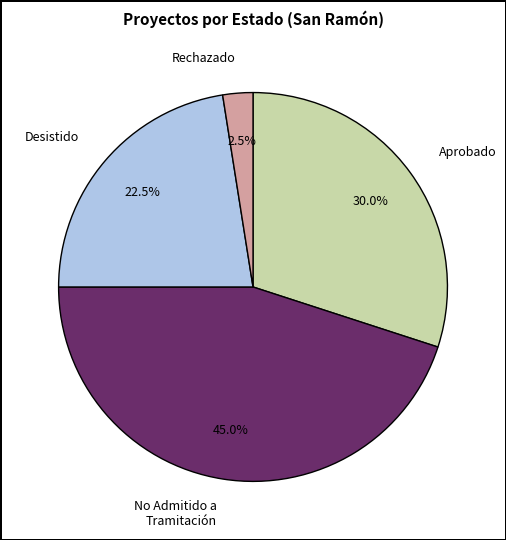

Which has a higher value, Aprobado or Desistido?

Aprobado